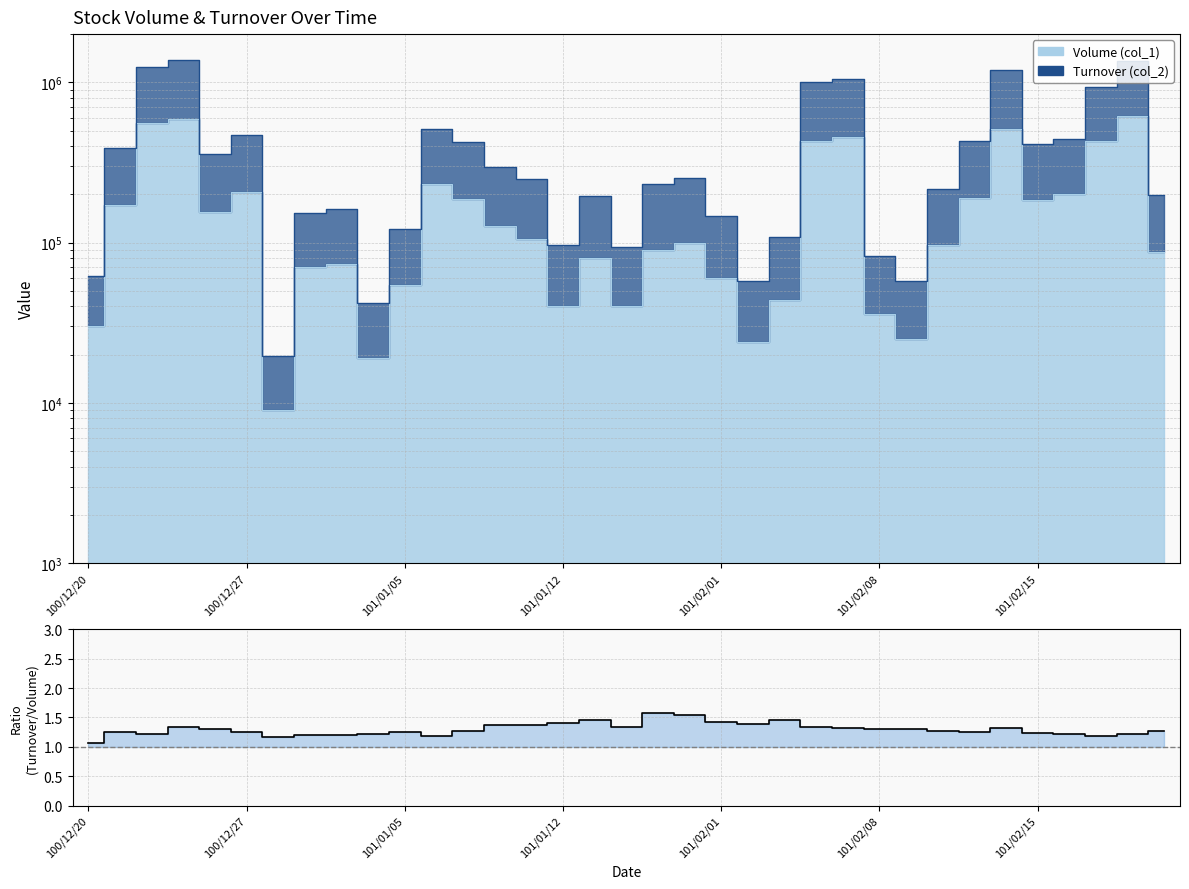

Does the chart have visible grid lines?

Yes